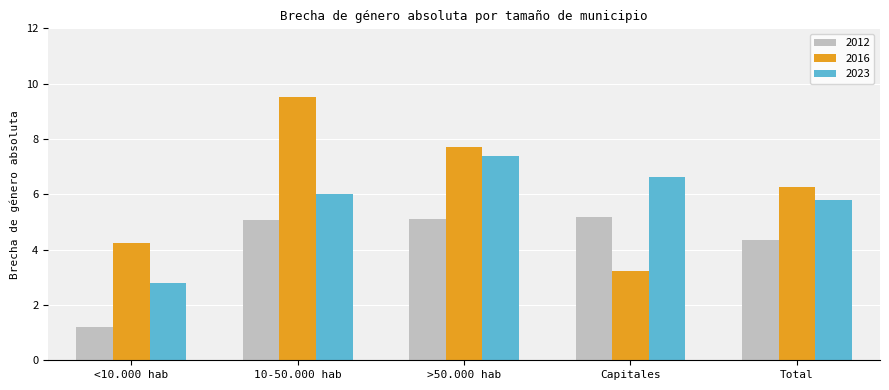

What is the value of the 2012 bar at the 2nd from the left?

5.1